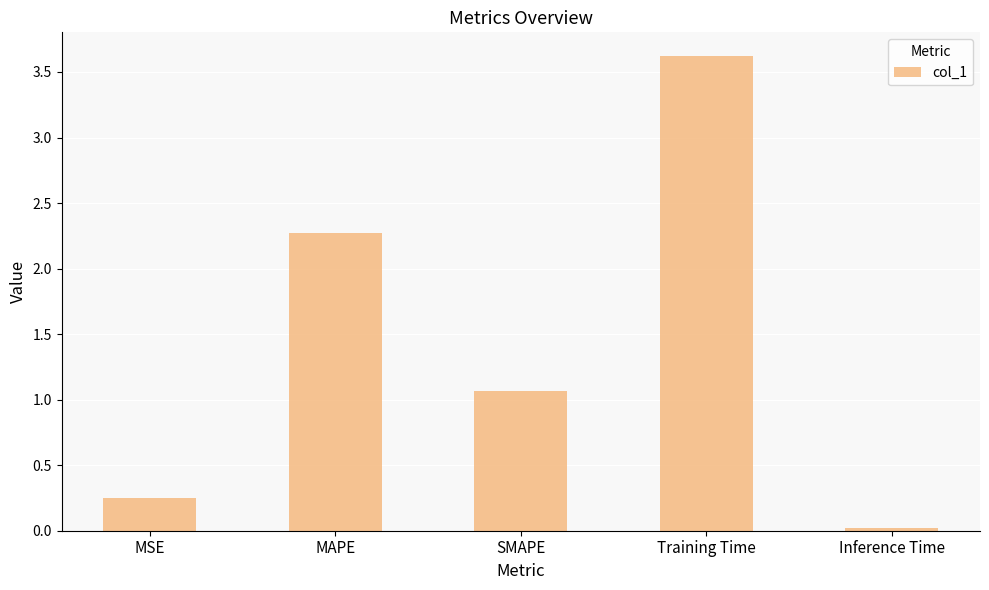

Rank the categories by value from lowest to highest.

Inference Time, MSE, SMAPE, MAPE, Training Time